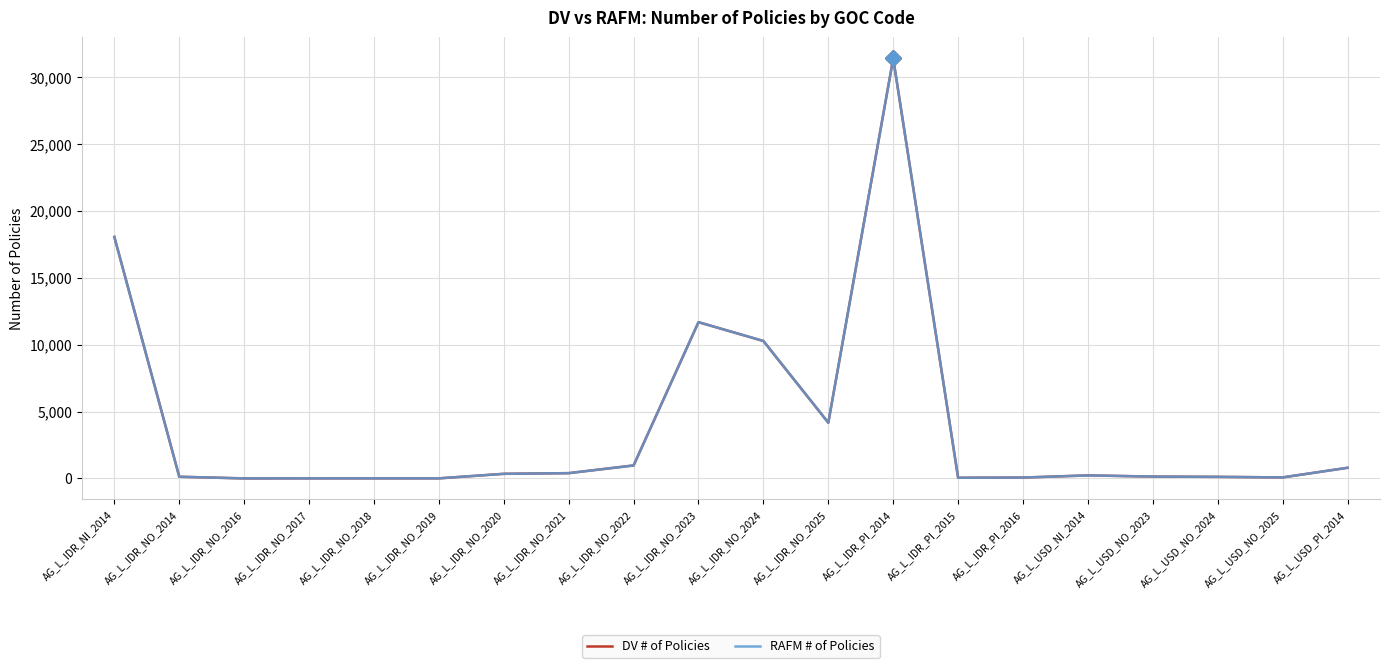

What is the maximum value for RAFM # of Policies?

31385